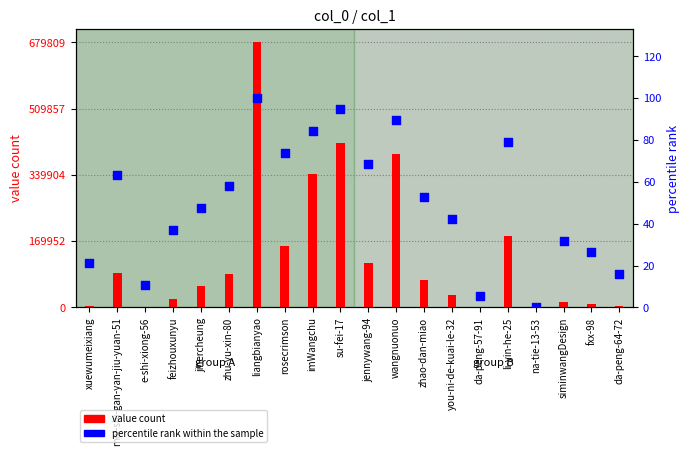

At which category is the sum across all series the highest?

liangbianyao